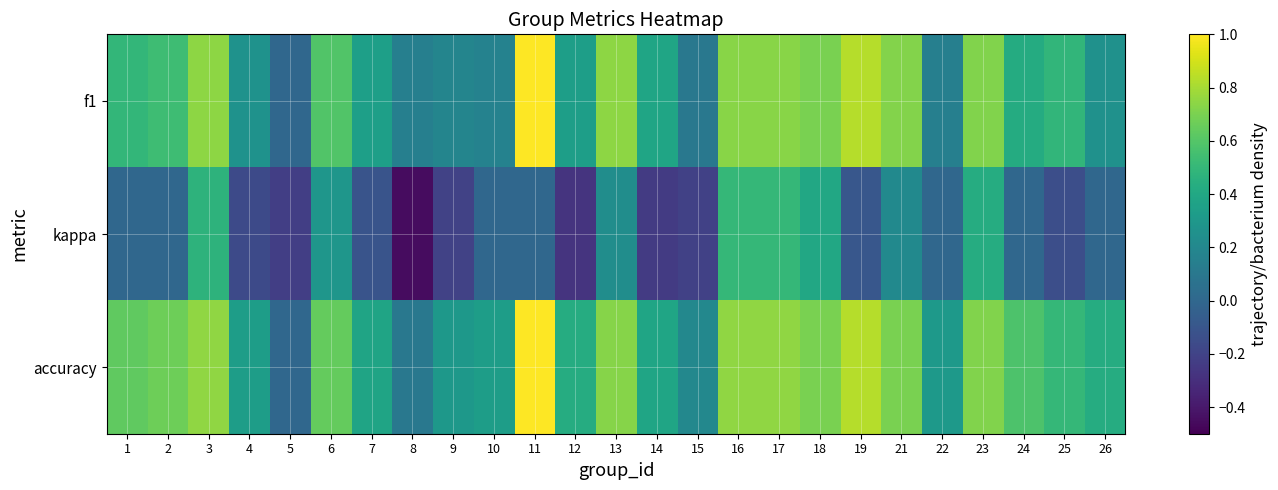

Which category has the lowest value across all series?

8